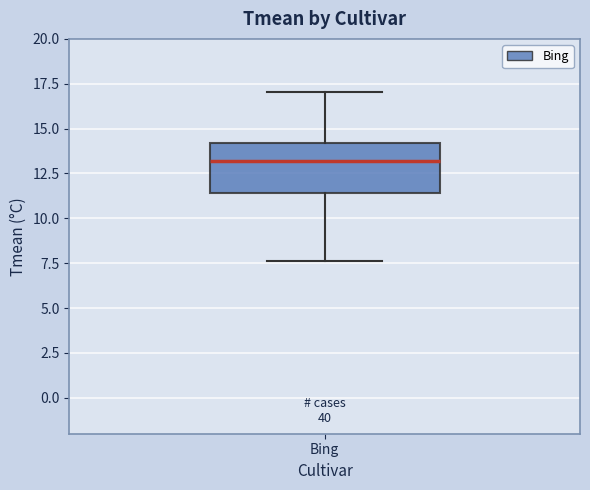

Read this box plot against the y-axis: the position of the median line, the range covered by the box, and the ends of both whiskers. The values are not printed on the chart, so give them approximately, as read against the axis.

median 13.0, box 11.5 to 14.0, whiskers 7.5 to 17.0